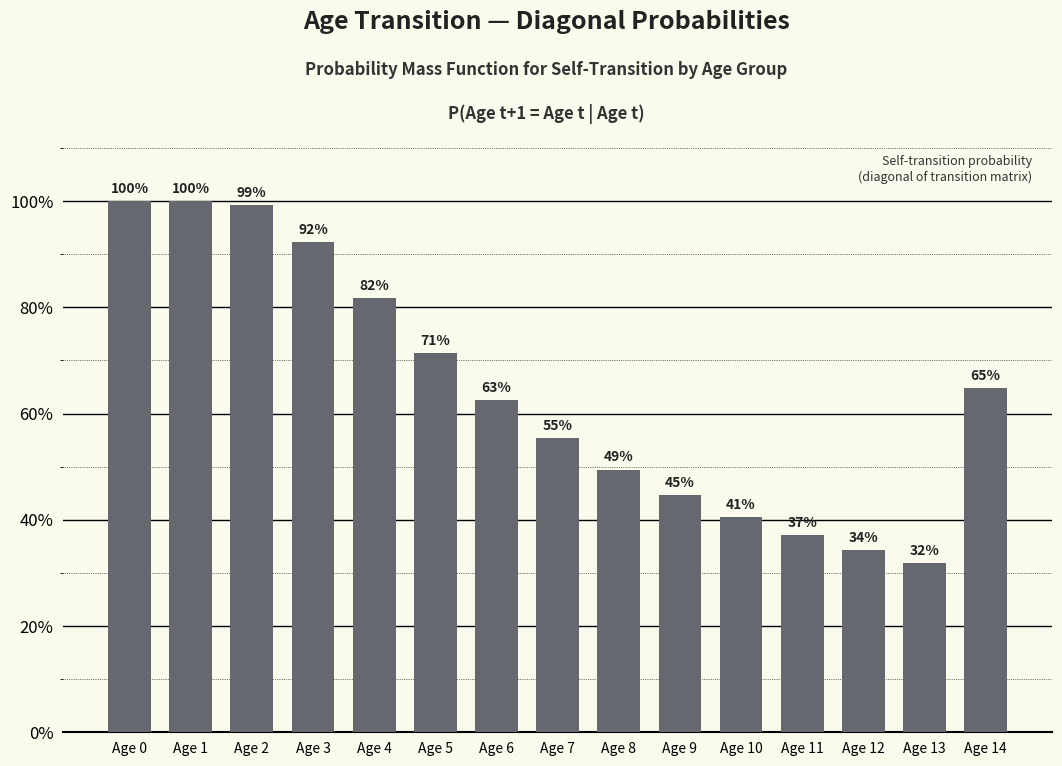

What is the value of the 12th bar from the left?

0.4